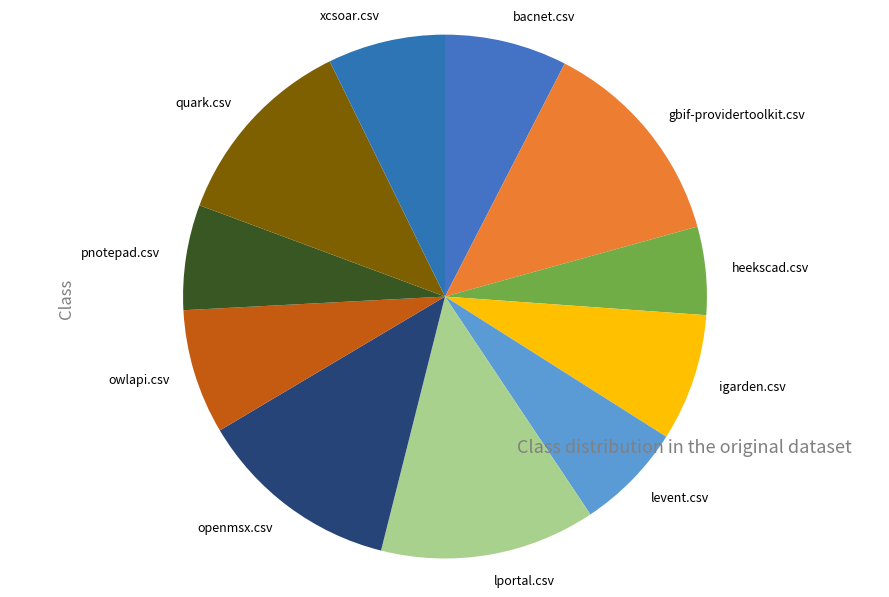

What is the ratio of the value at gbif-providertoolkit.csv to the value at quark.csv?

1.1